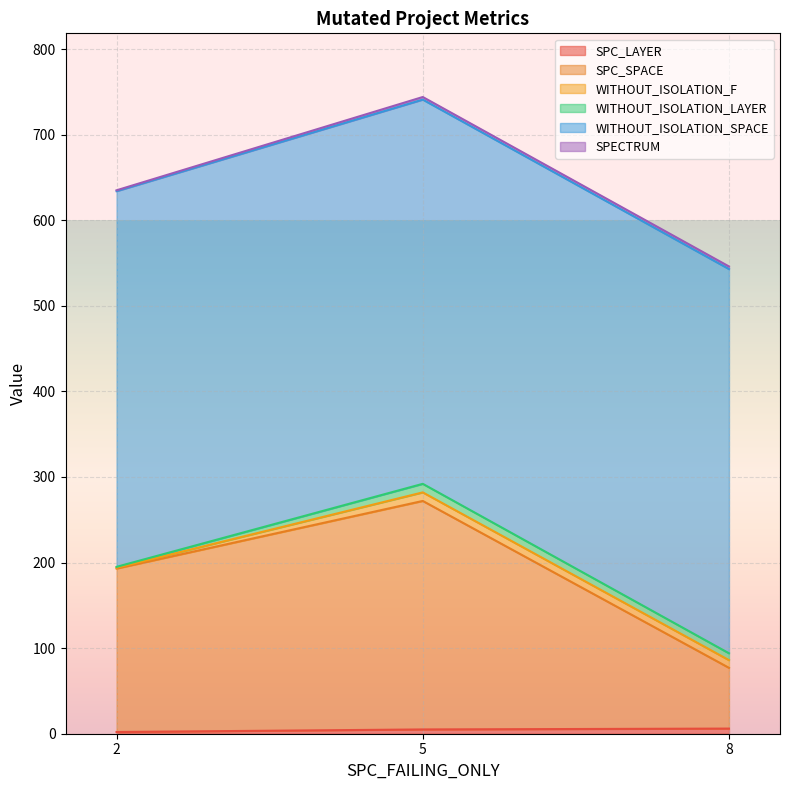

At which category is the sum across all series the highest?

5